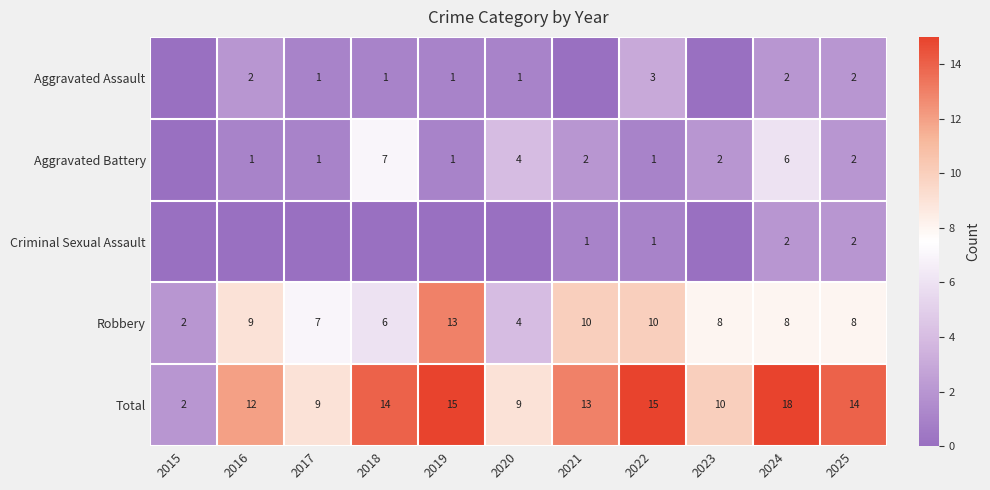

What is the difference between the second highest and minimum values in the Total series?

13